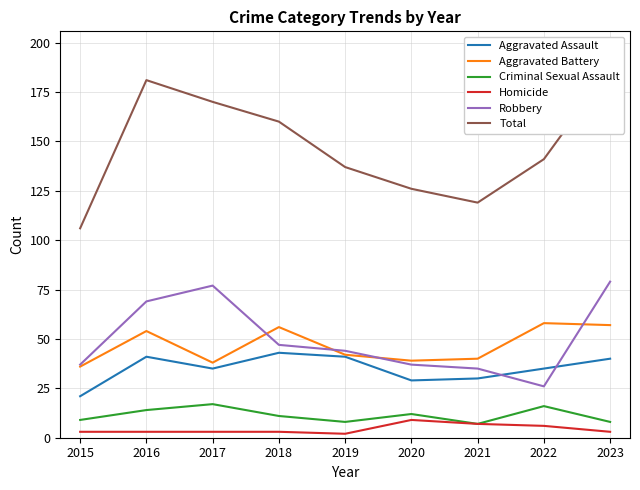

How many lines are shown in the chart?

6